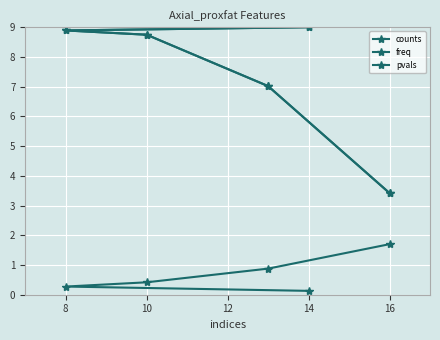

True or false: pvals has more than 2 points higher than both neighbors.

False